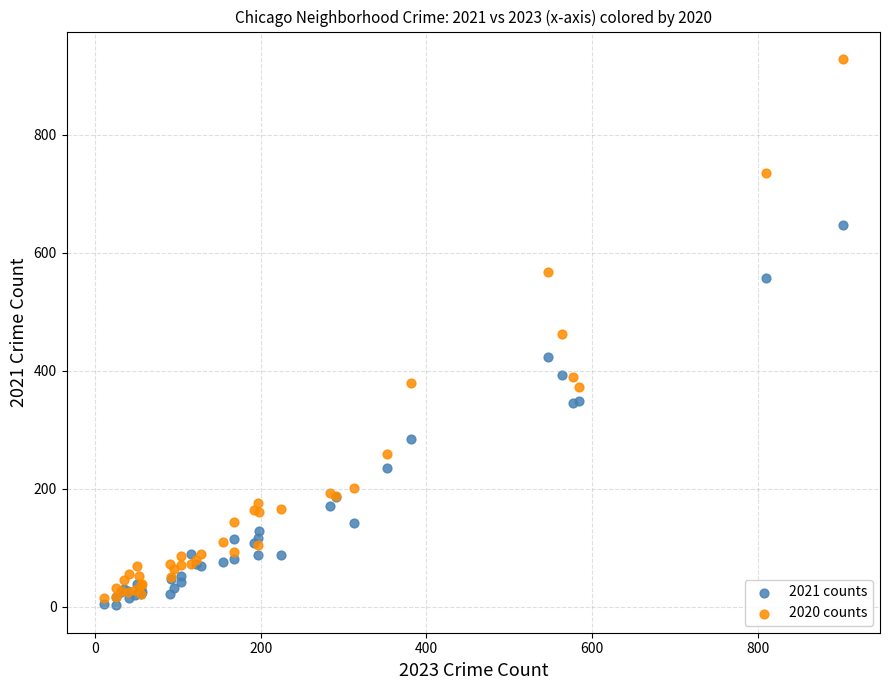

Which series contains the lowest Y value?

2021 counts